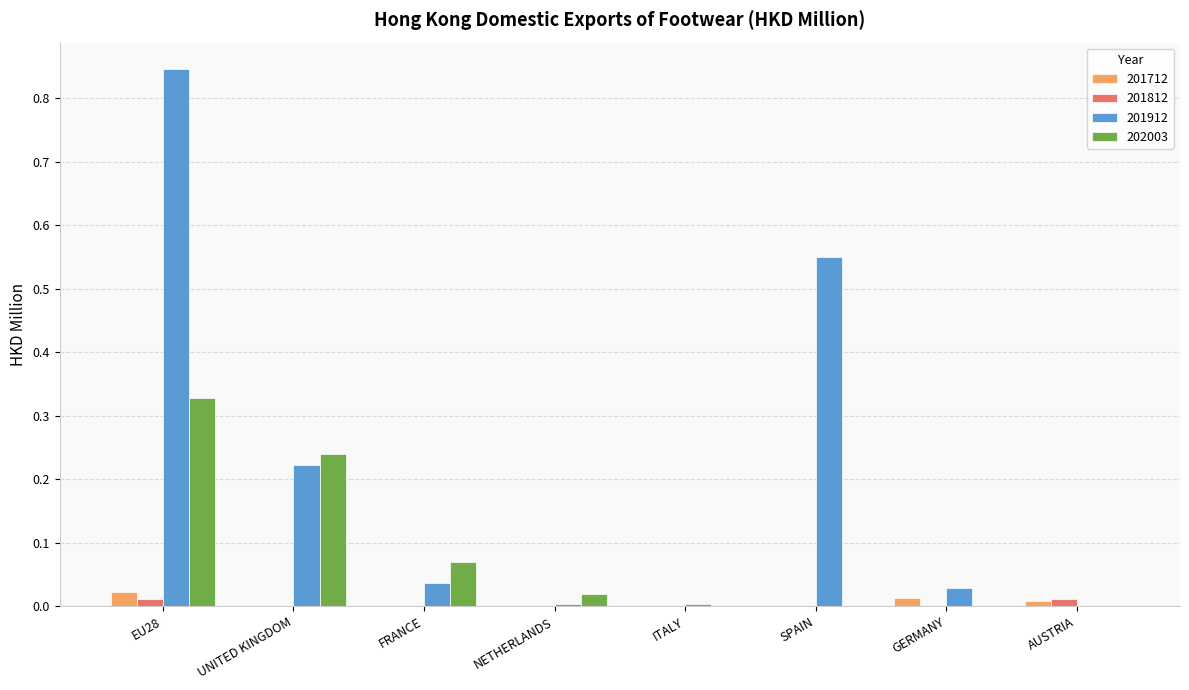

How many groups of bars are there?

8